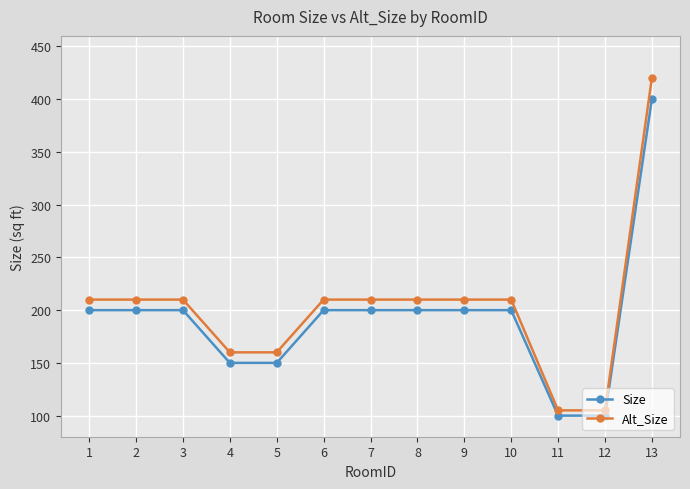

True or false: Alt_Size and Size intersect in this chart.

False